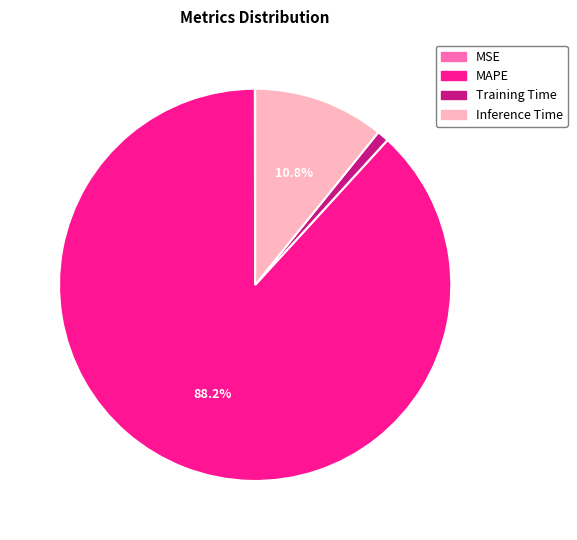

To the nearest percent, what is the difference between the largest and smallest slice percentages?

88%